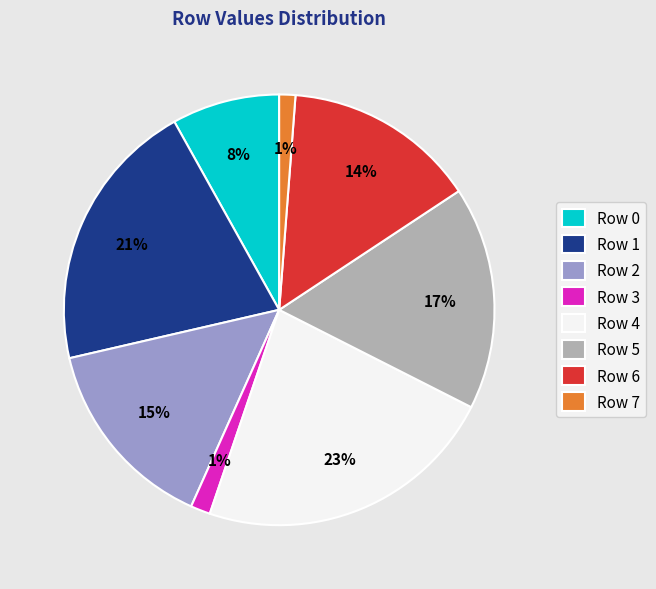

To the nearest percent, what is the average slice percentage?

12%